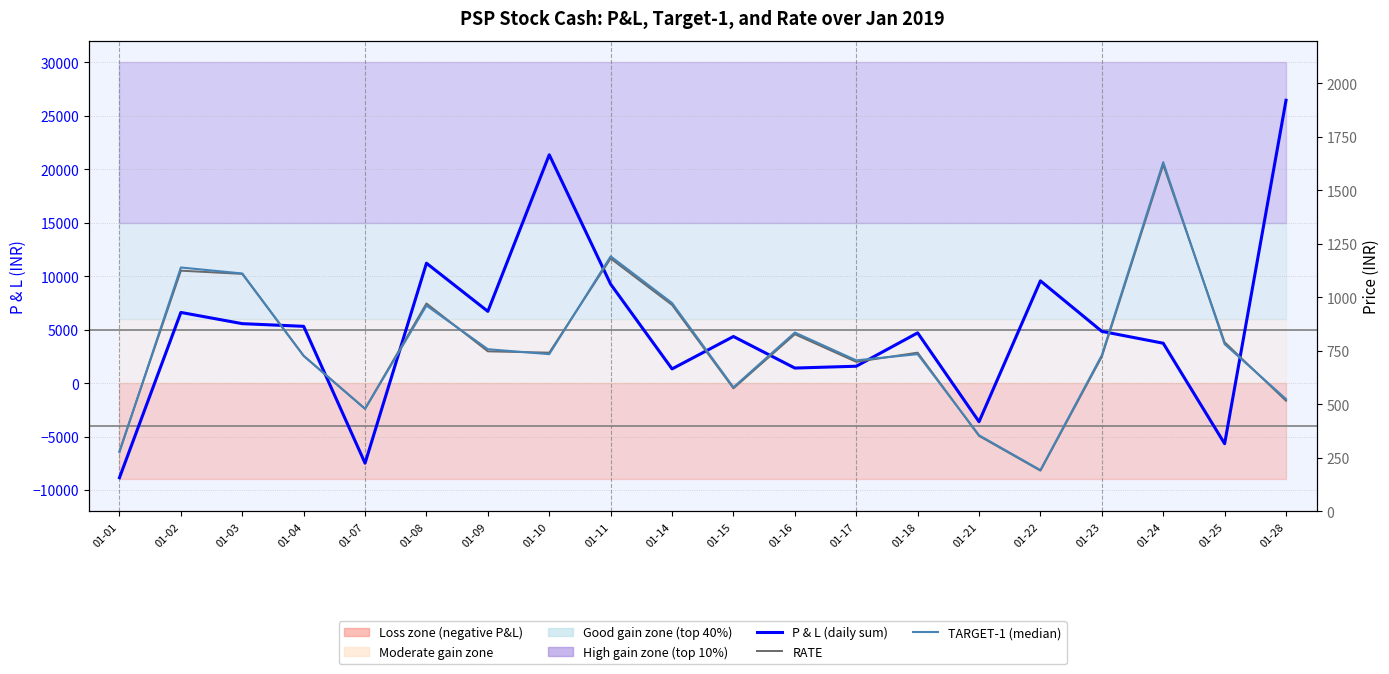

True or false: TARGET-1 (50th pct.) has more than 0 points higher than both neighbors.

True